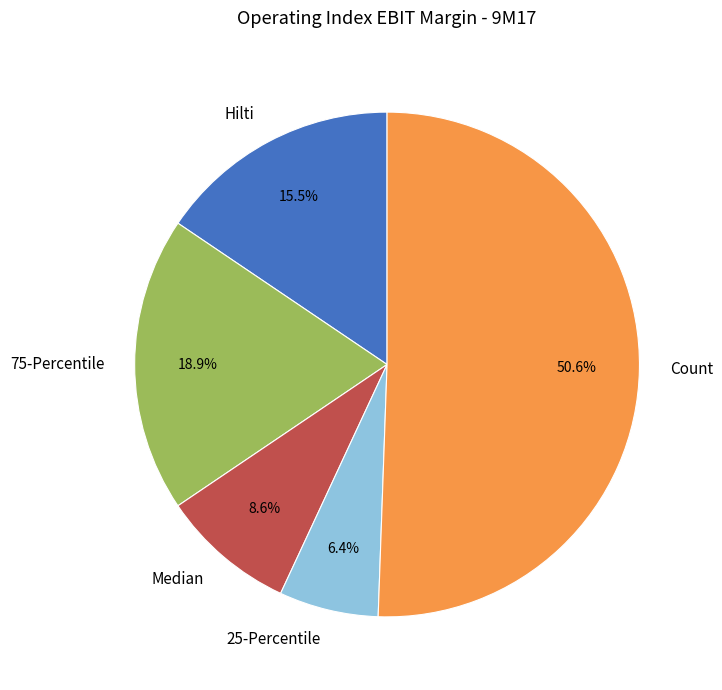

True or false: Count accounts for 63% of the total.

False